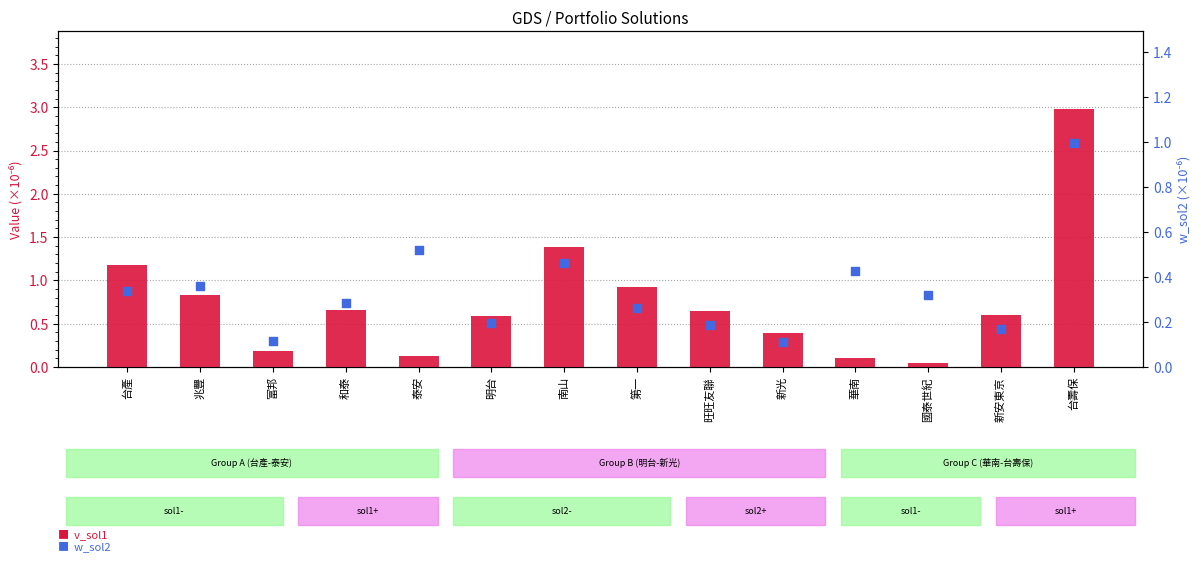

At which category is the sum across all series the highest?

台壽保